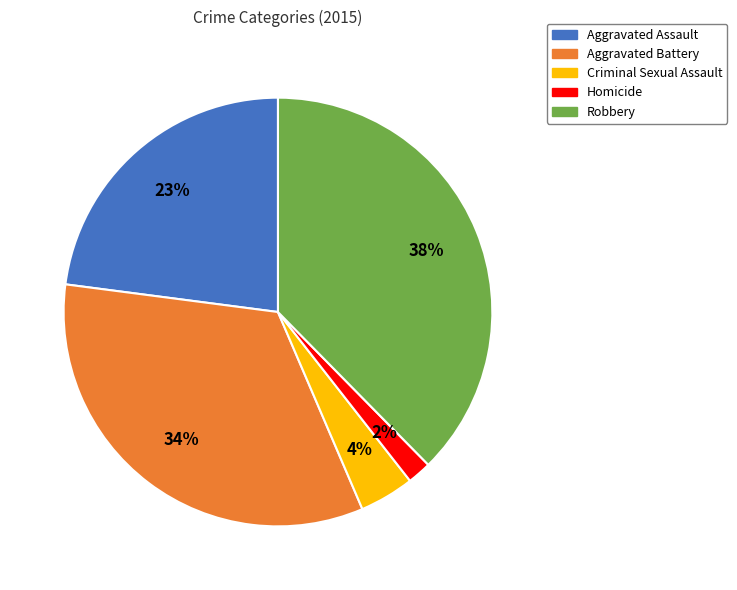

How many segments does this pie chart have?

5